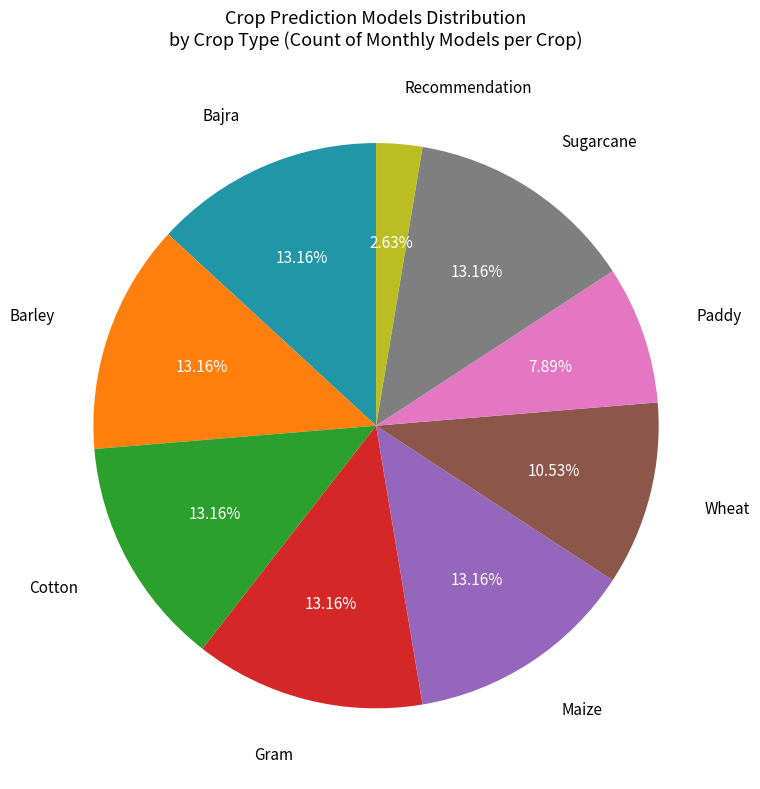

To the nearest percent, what is the average slice percentage?

11%